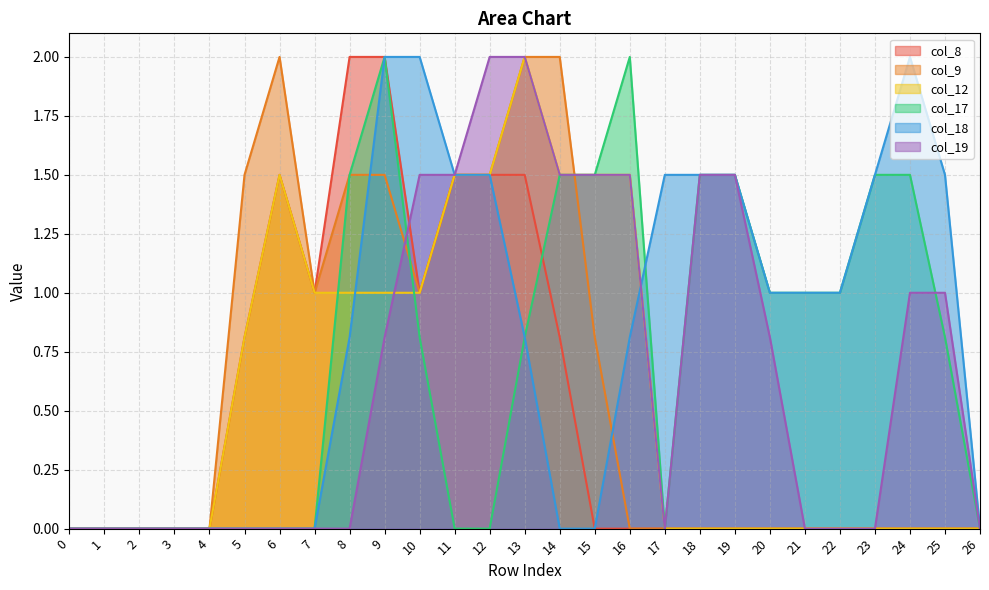

What is the difference between the maximum and minimum values in the col_17 series?

2.0